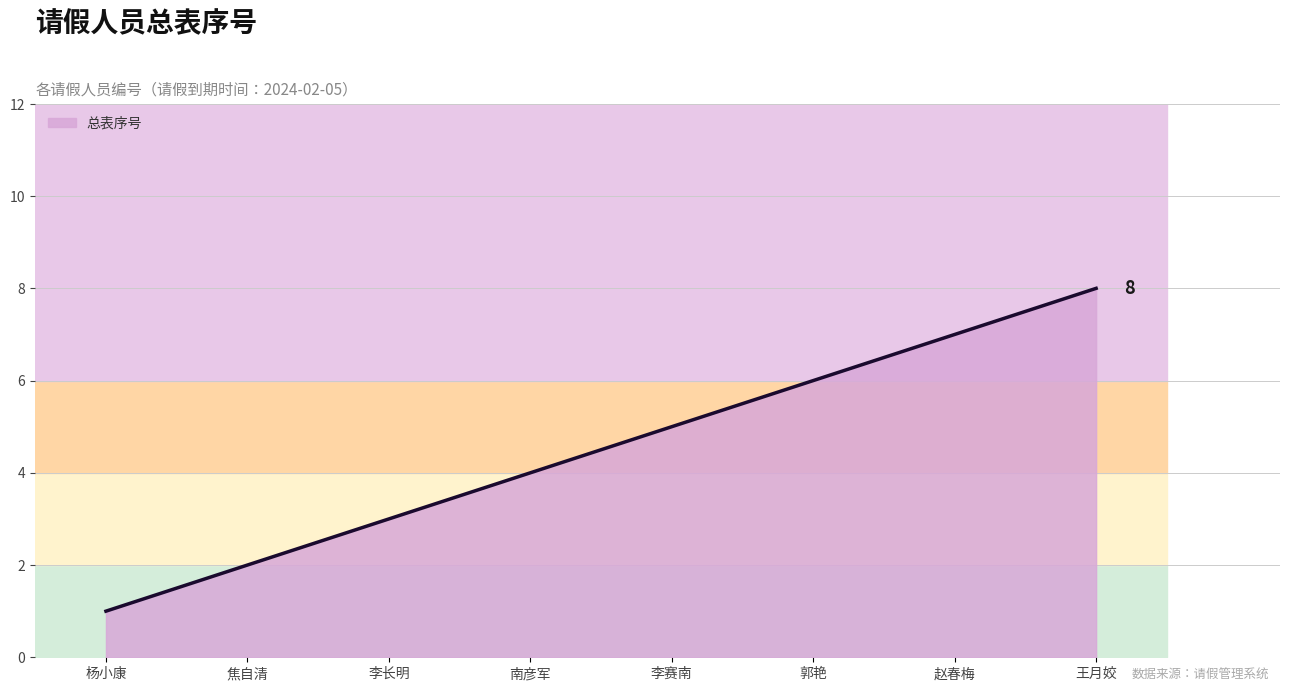

What is the sum of all values?

36